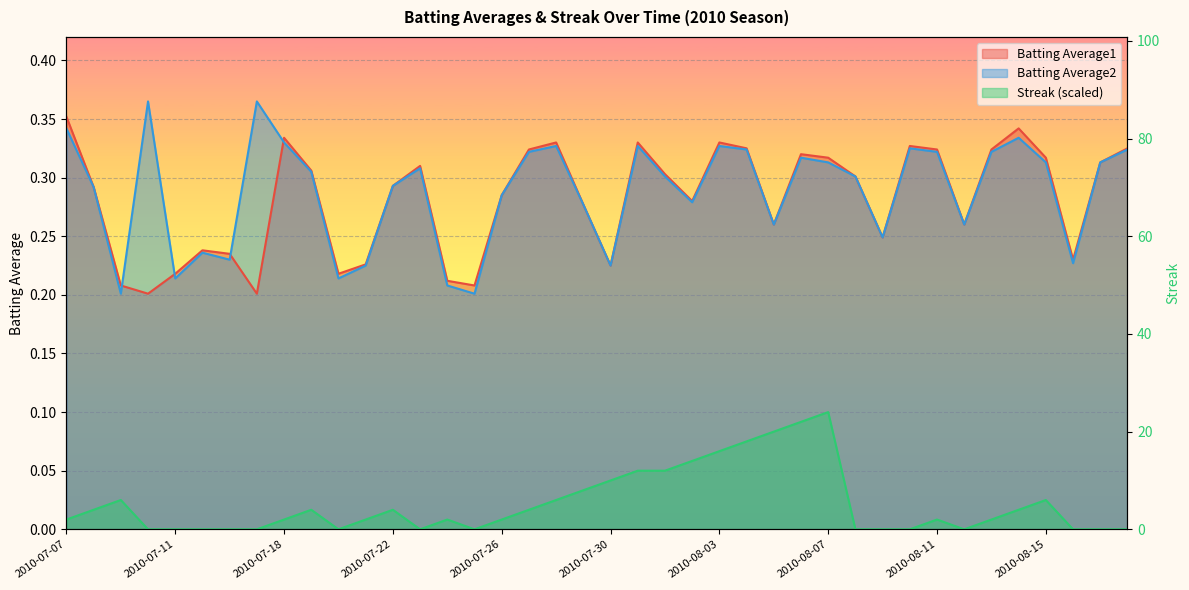

What is the average value of the Batting Average2 series?

0.3